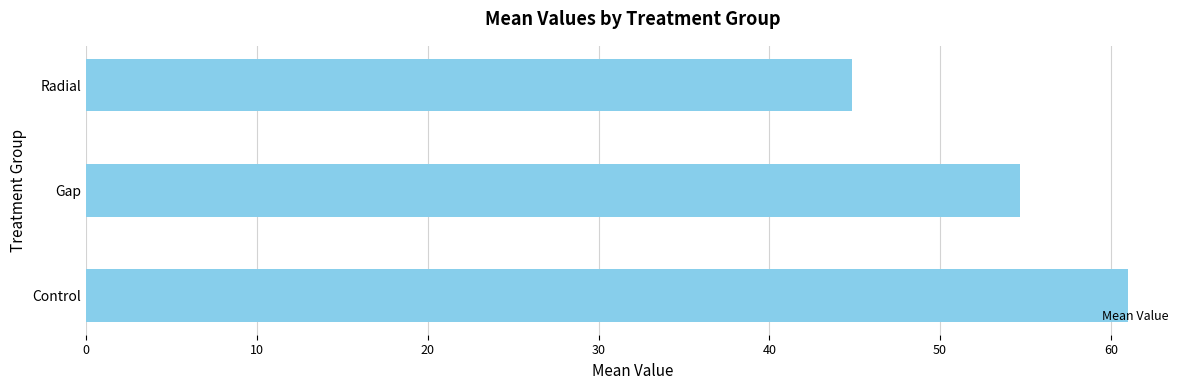

How many data points are above 54?

2